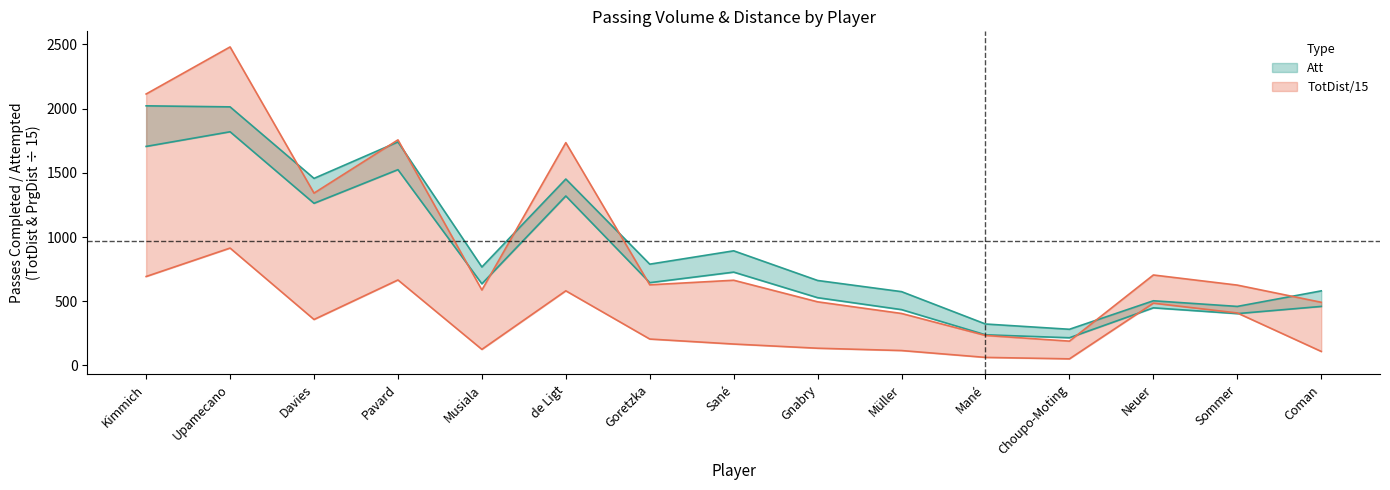

True or false: TotDist and Att intersect in this chart.

True